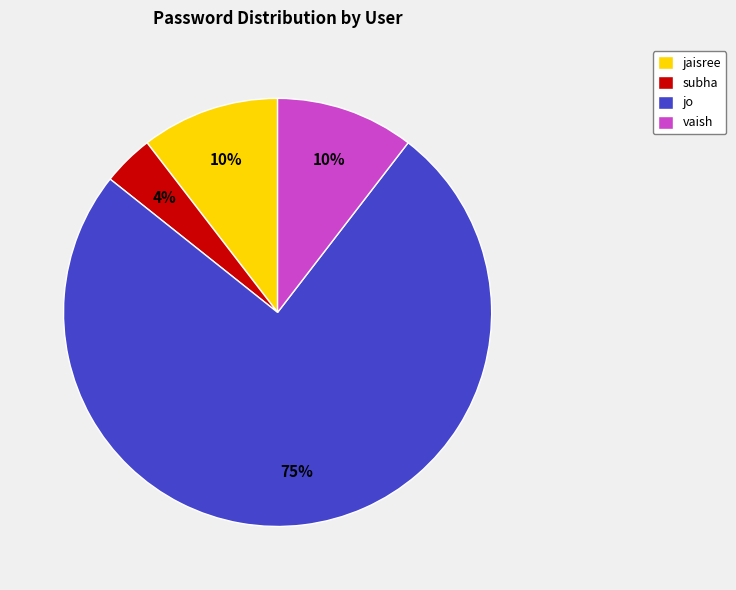

Between vaish and subha, which is larger?

vaish